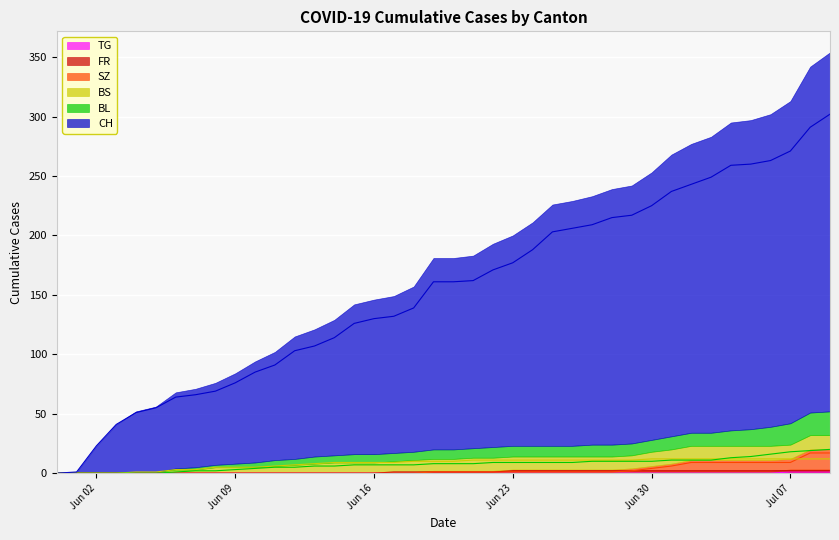

True or false: TG and FR intersect in this chart.

False